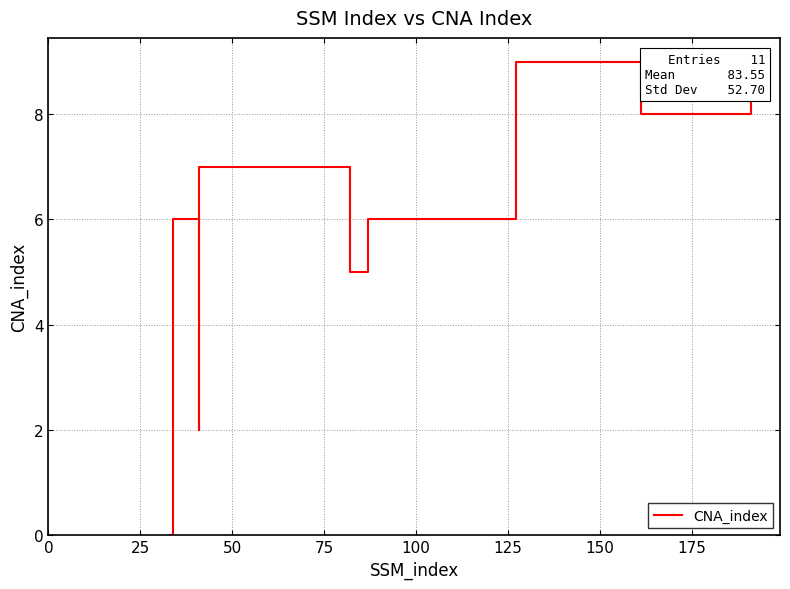

Count the number of data series in this chart.

1